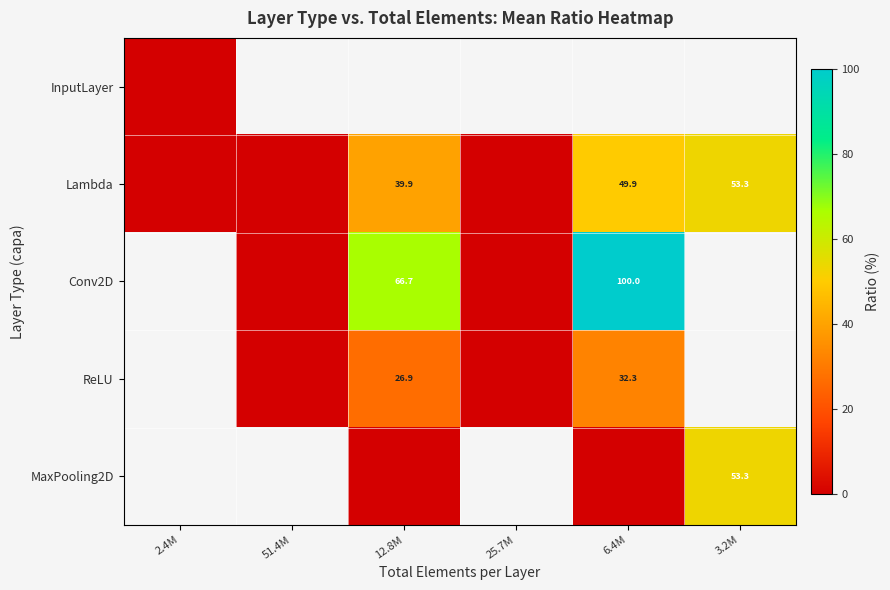

At which label is row_0 closest to 0?

2.4M